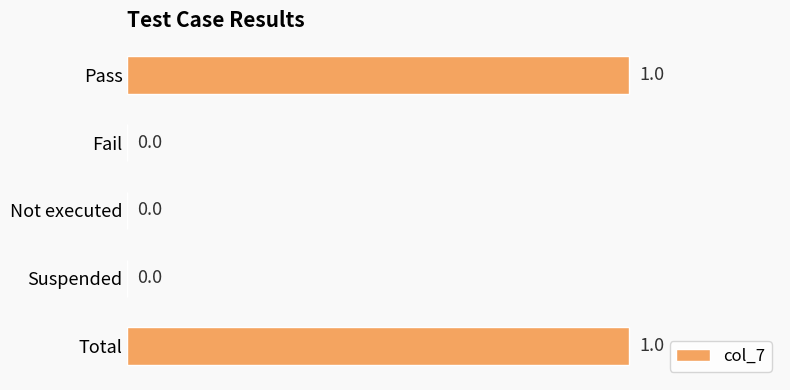

Which has a higher value, Total or Fail?

Total